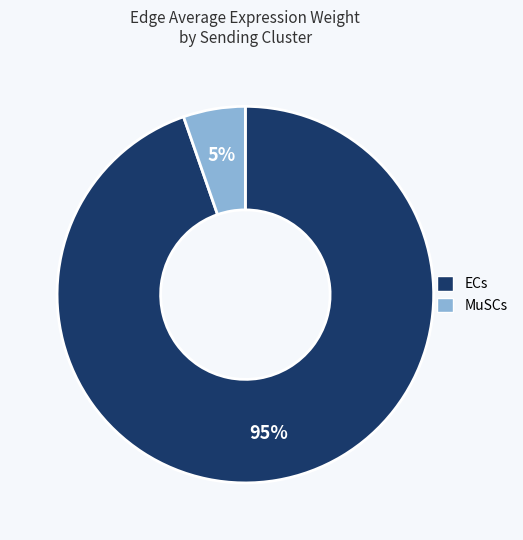

Do MuSCs and ECs together represent more than half of the pie?

Yes